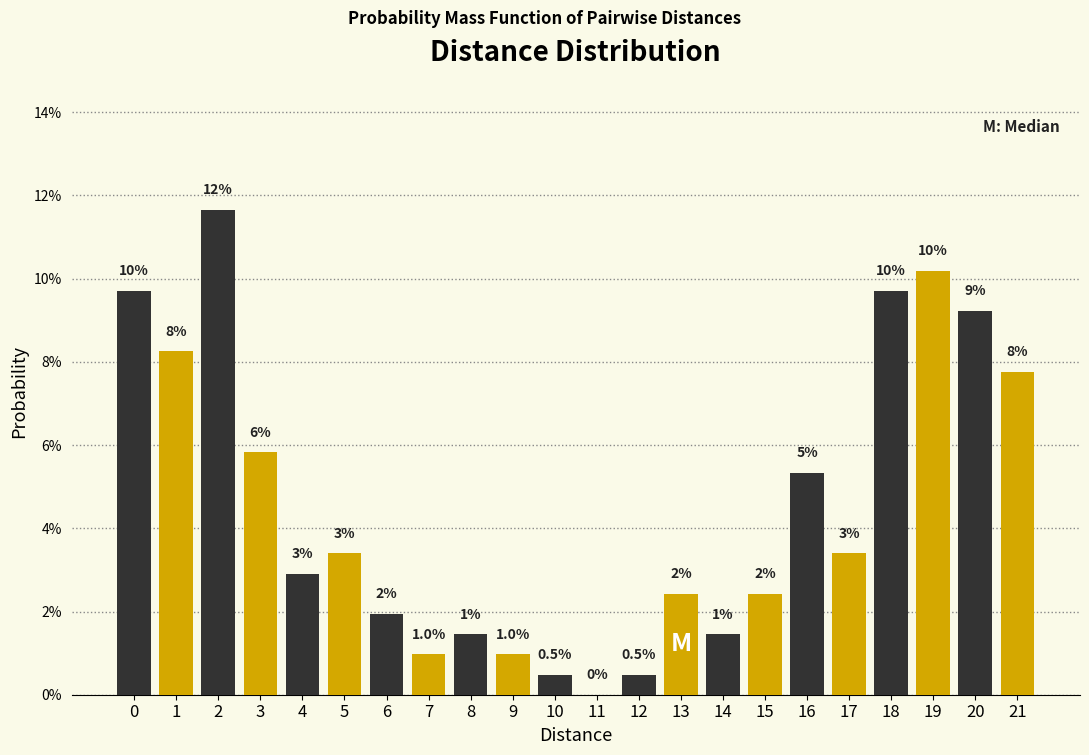

Are the bars horizontal?

No